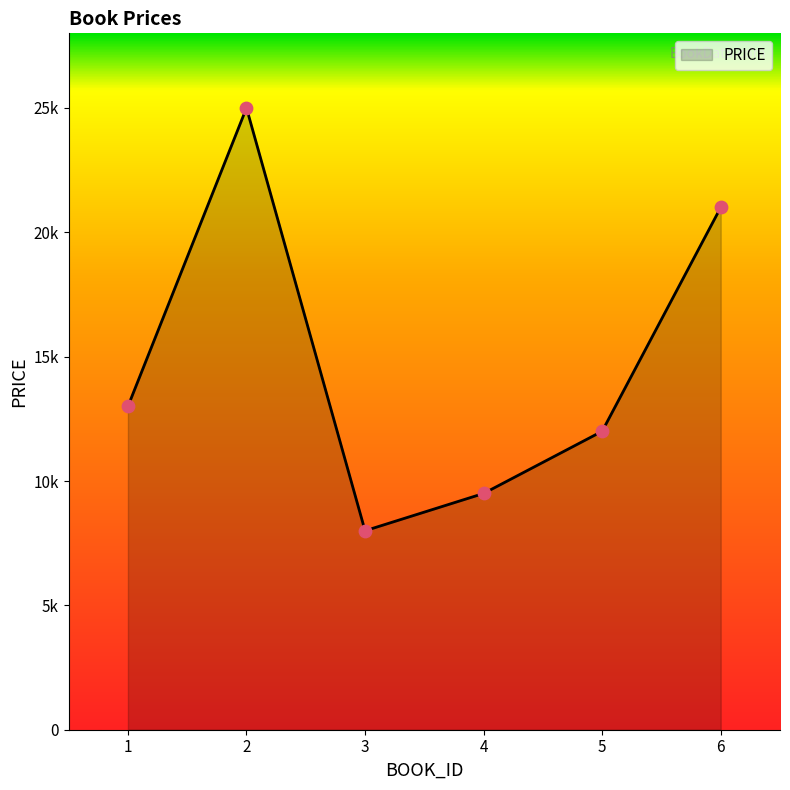

Does the chart have visible grid lines?

No